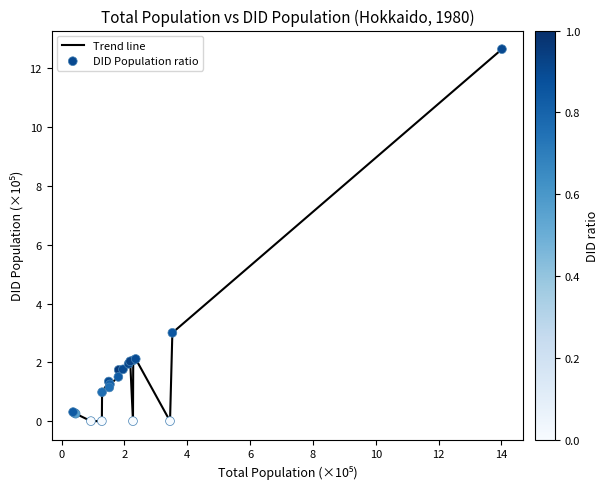

What is the maximum value shown in the chart?

12.7